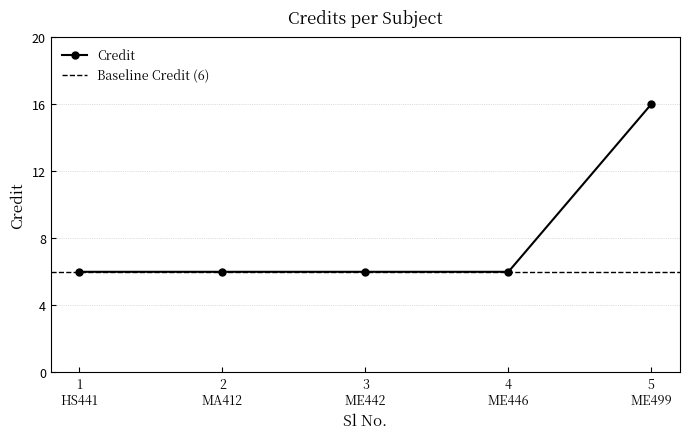

What is the value of the Credit point at the 5th from the left?

16